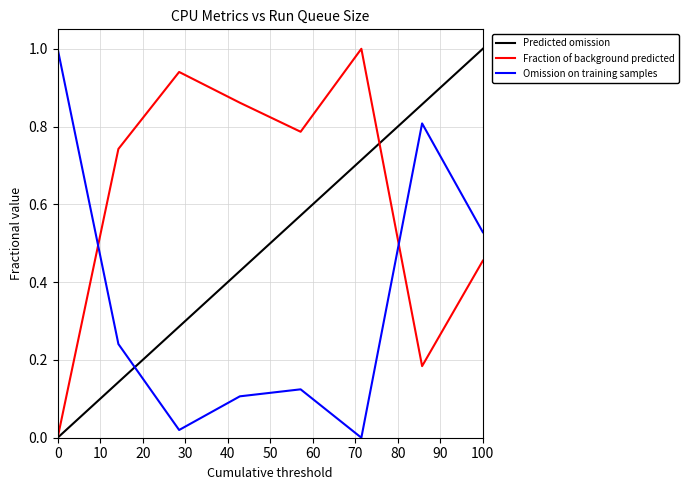

How many categories are shown in the chart?

8